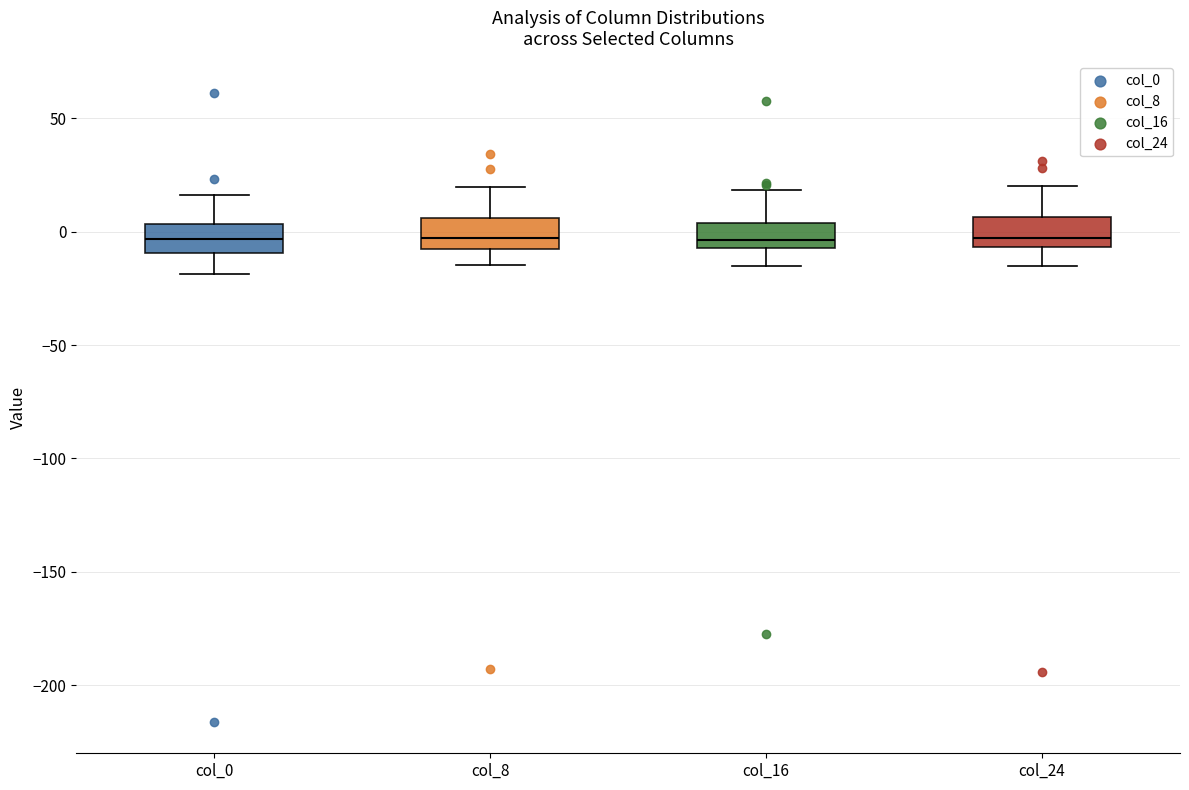

Reading left to right, read every box against the y-axis: the position of its median line, the range the box covers, and the ends of its whiskers. The values are not printed on the chart, so give them approximately, as read against the axis.

col_0: median -5, box -10 to 5, whiskers -20 to 15
col_8: median -5, box -10 to 5, whiskers -15 to 20
col_16: median -5 (just above the box's lower edge), box -5 to 5, whiskers -15 to 20
col_24: median -5 (just above the box's lower edge), box -5 to 5, whiskers -15 to 20